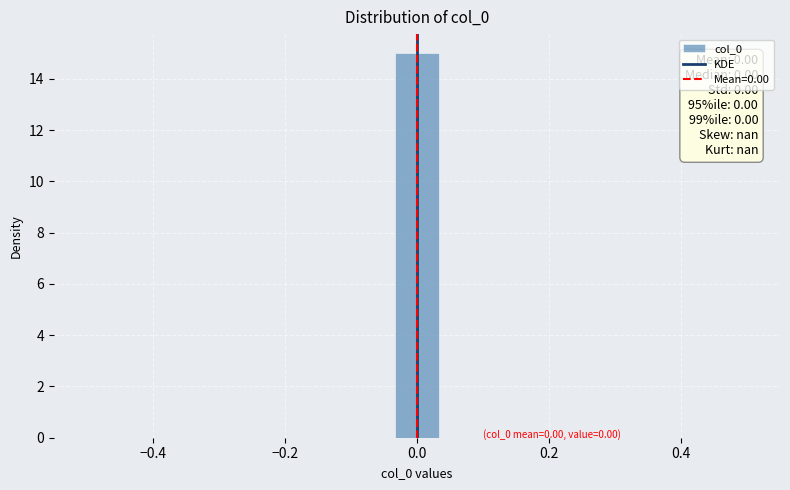

Read against the x-axis, roughly where is the centre of the tallest bar?

0.00